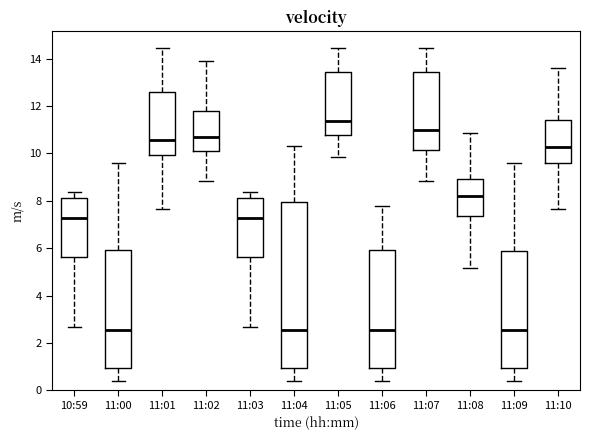

Where is the lower edge of the box for 11:02 on the y-axis? The values are not printed on the chart, so give them approximately, as read against the axis.

10.2